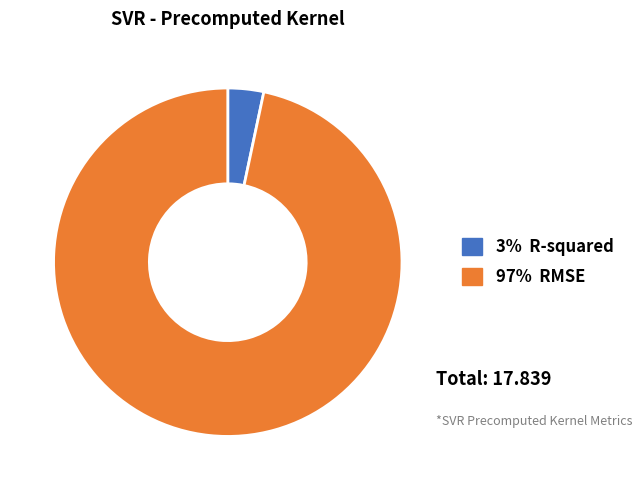

Is there a majority slice in this chart?

Yes